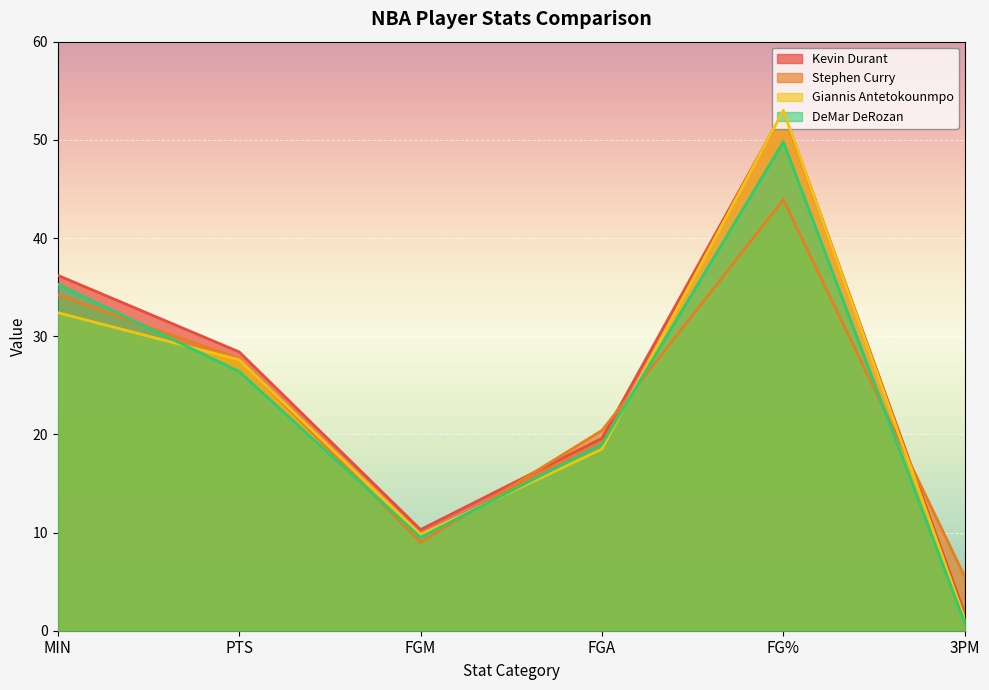

What are all the series names shown in the legend?

Kevin Durant, Stephen Curry, Giannis Antetokounmpo, DeMar DeRozan